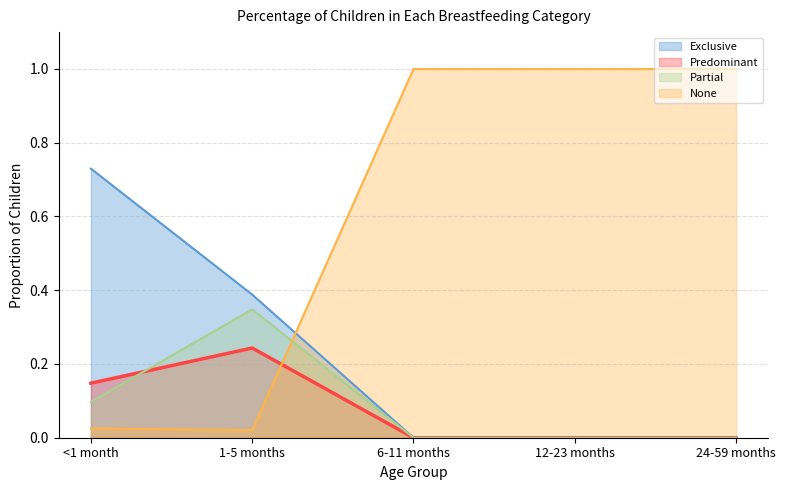

The value of Partial at 1-5 months is 0.3. True or false?

True